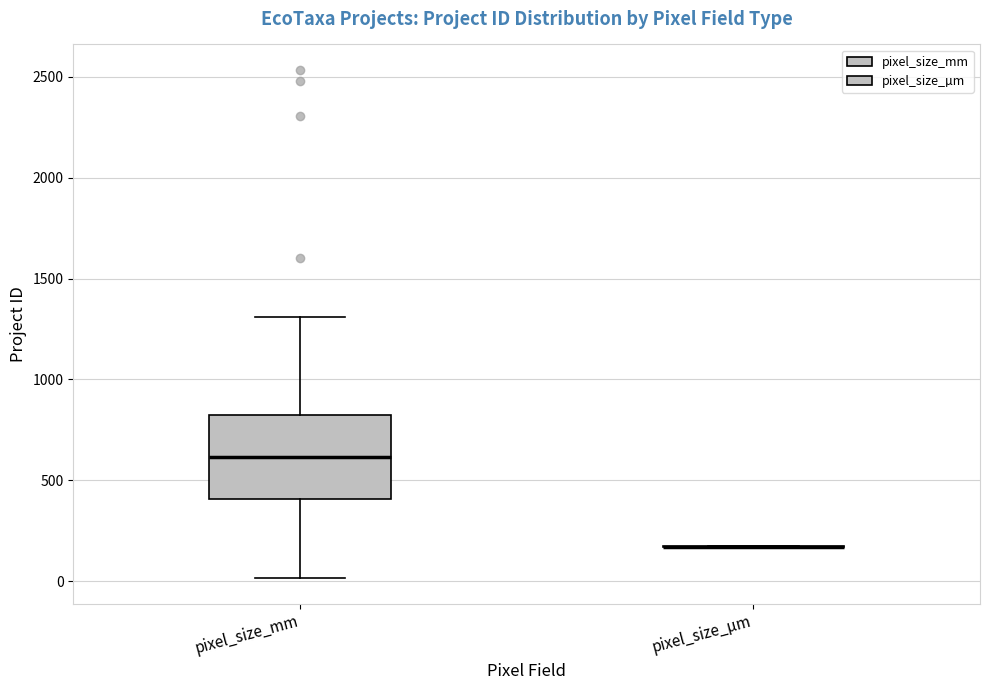

Reading left to right, transcribe this box plot: for each box, give where its median line is, the range the box spans, and where its two whiskers end, as read against the y-axis. The values are not printed on the chart, so give them approximately, as read against the axis.

pixel_size_mm: median 600, box 400 to 800, whiskers 0 to 1300
pixel_size_µm: box collapsed to a line at 150, whiskers 150 to 150